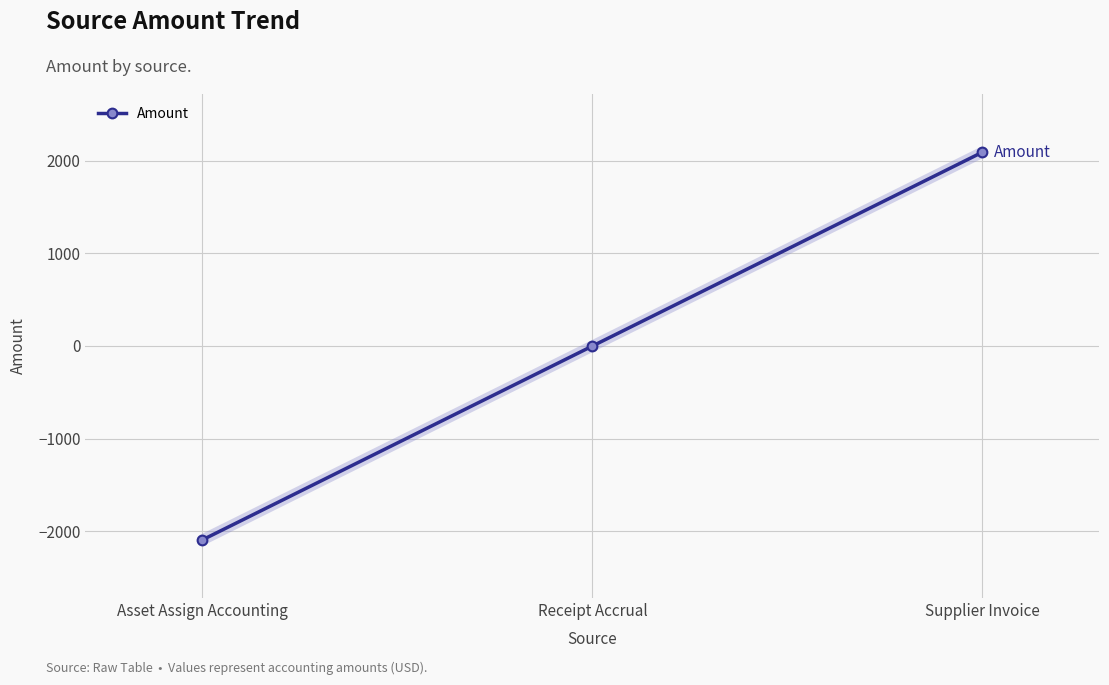

What position from the left is Receipt Accrual?

2